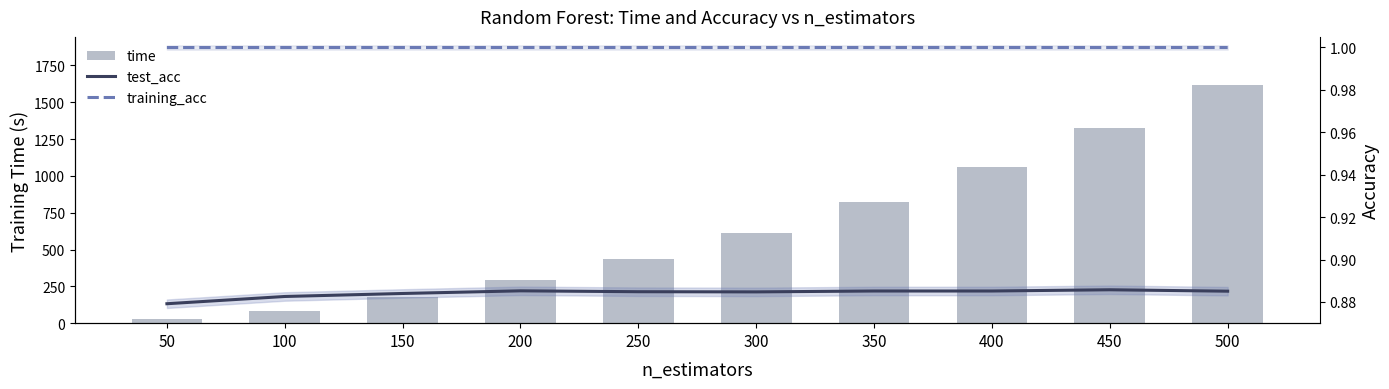

How many test_acc values are between 0 and 1?

10